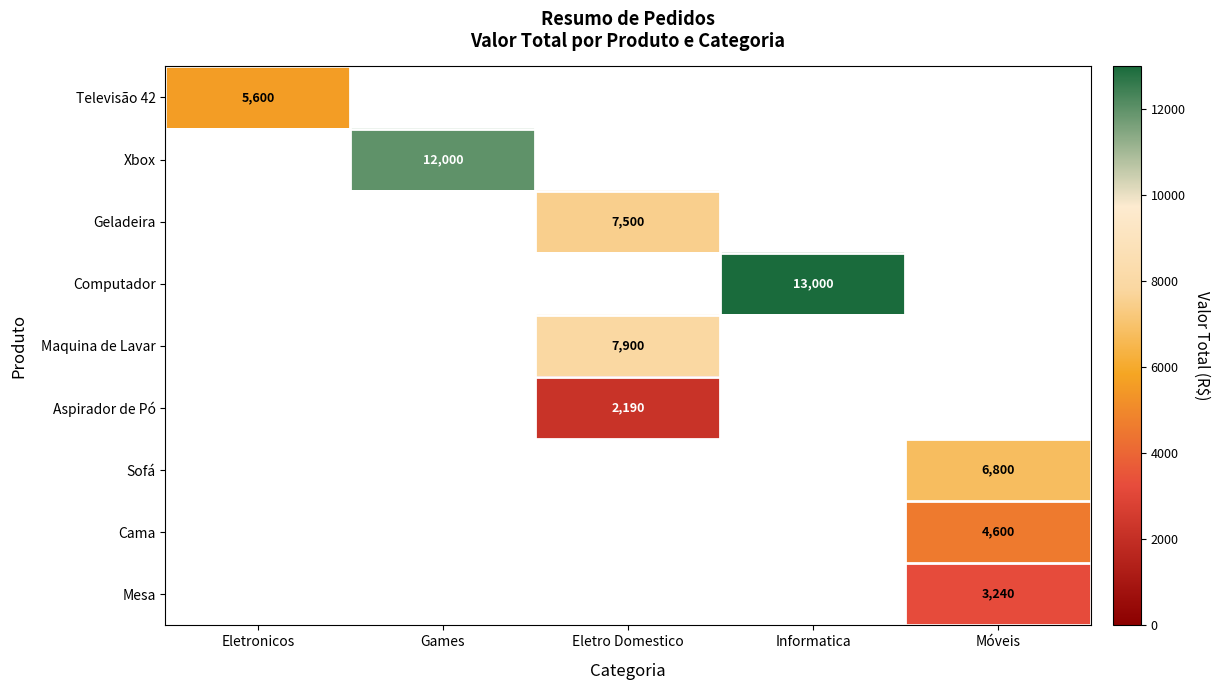

Which category has the lowest value across all series?

Eletro Domestico